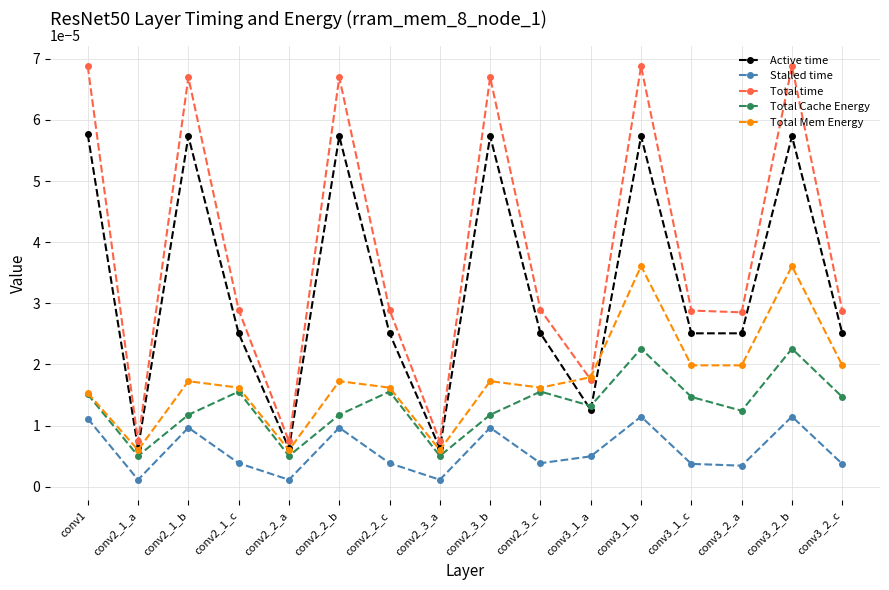

True or false: Stalled time and Total time cross at least once.

False